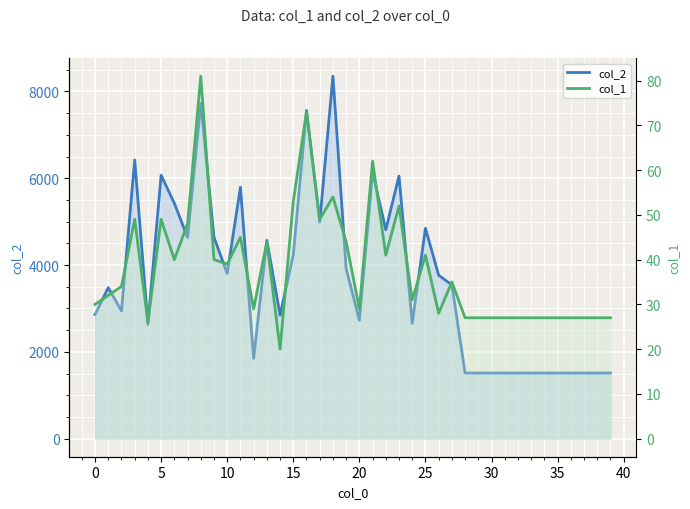

What is the label of the 37th point from the left?

36